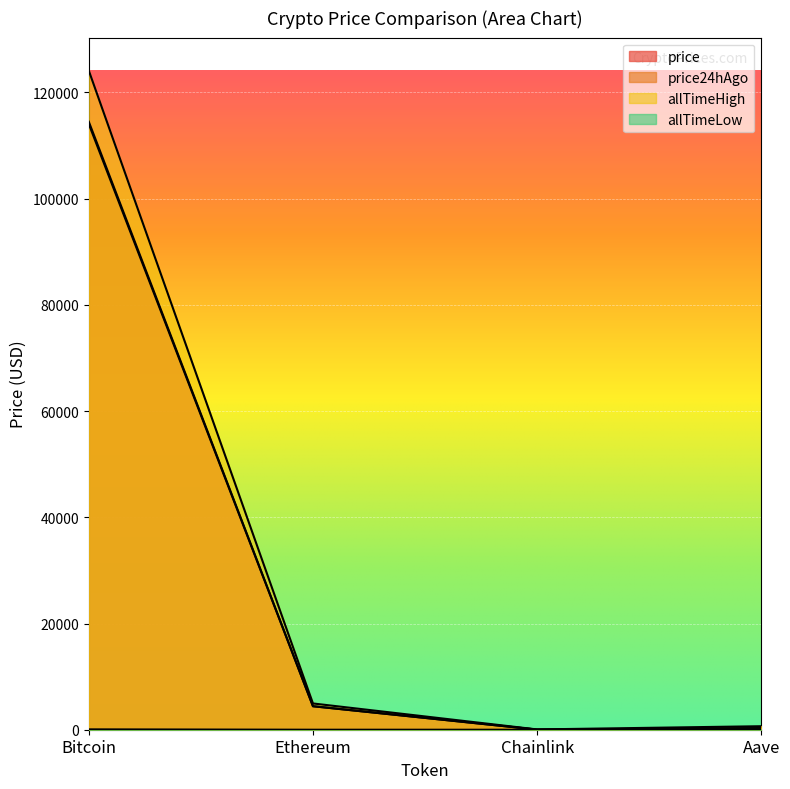

How many lines are shown in the chart?

4